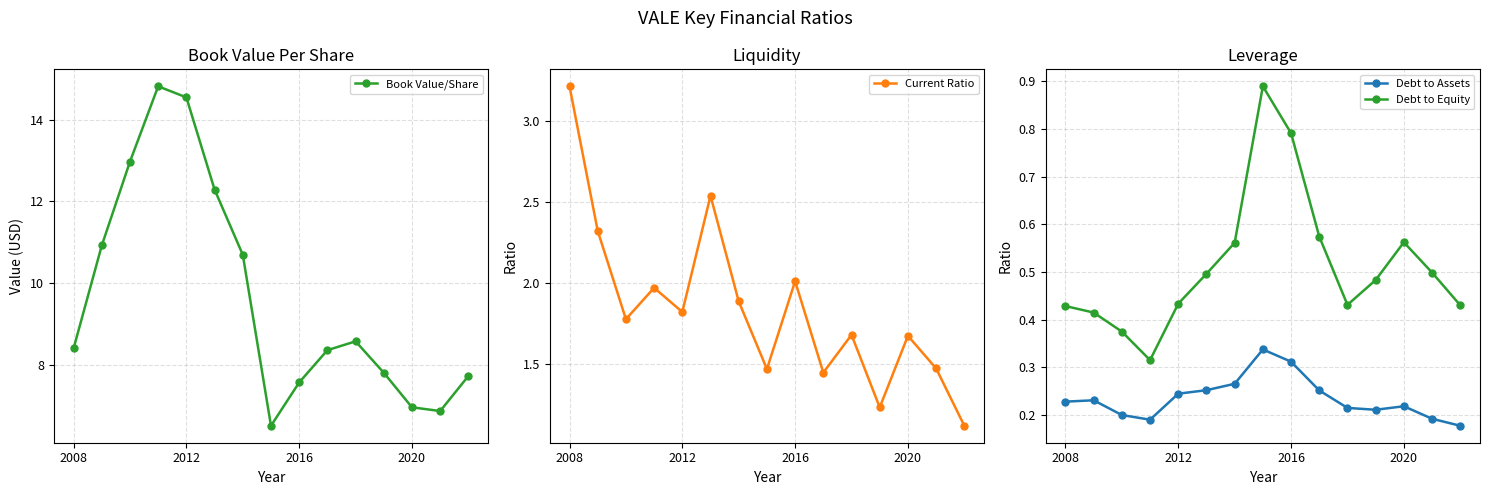

How many categories are shown in the chart?

15